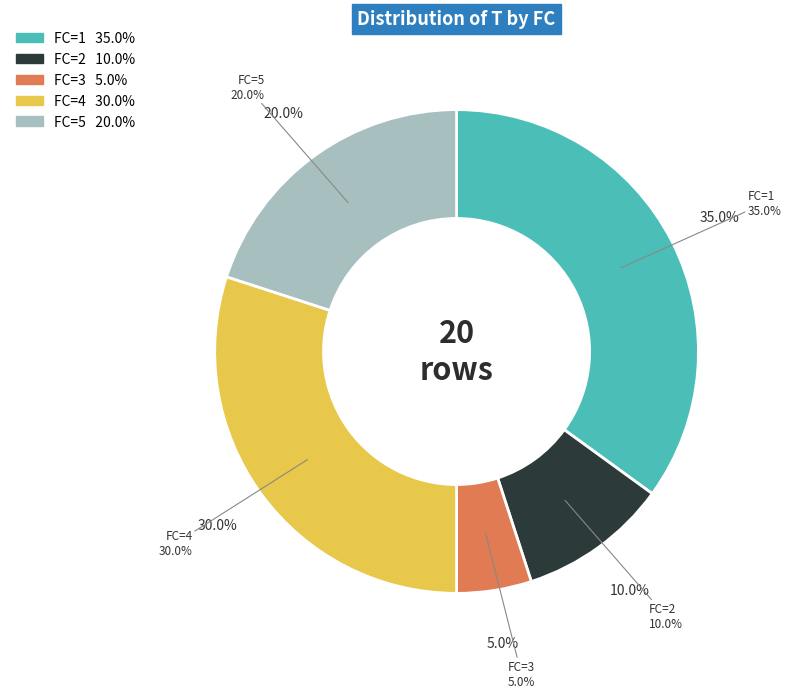

To the nearest percent, what is the difference between the largest and smallest slice percentages?

30%